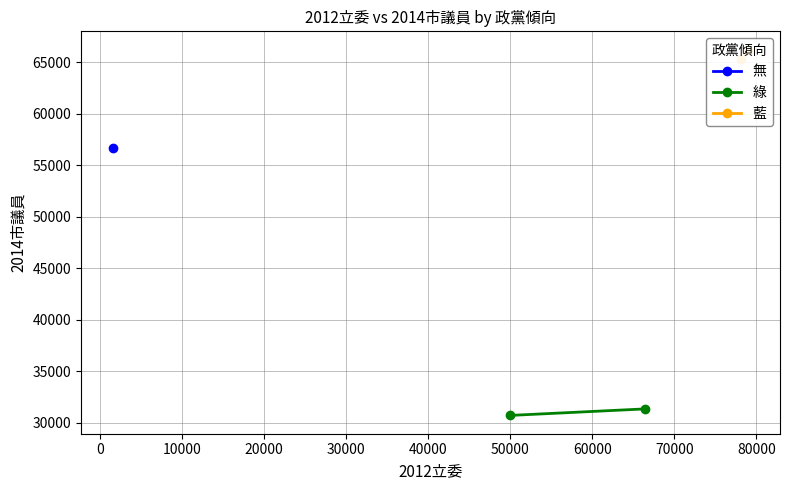

Count the number of categories in the chart.

2